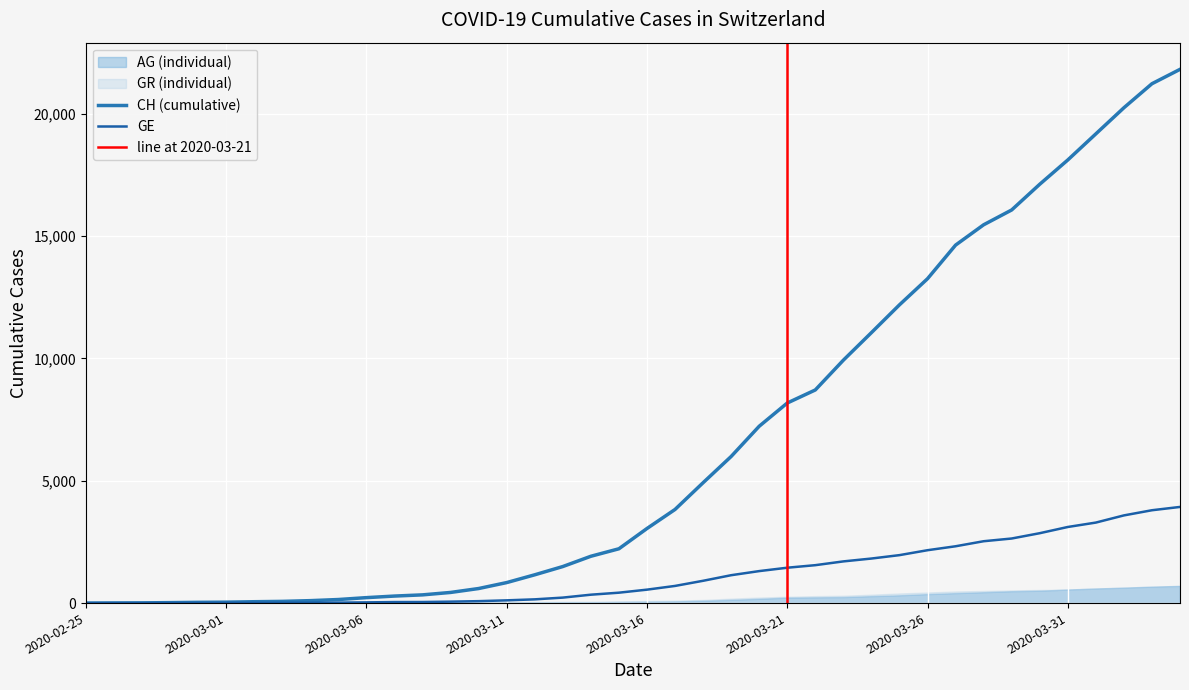

What is the sum of the CH values at 2020-04-02 and 2020-03-06?

20458